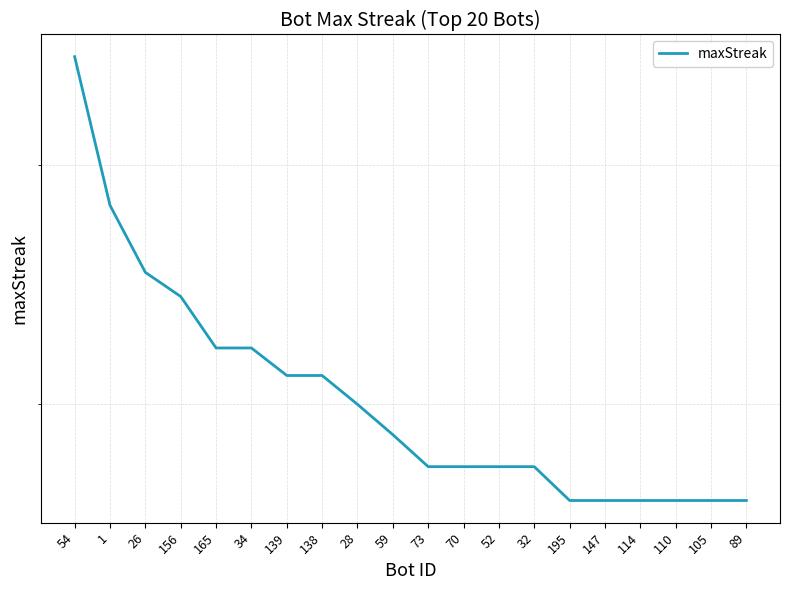

How many data points are less than 19?

10